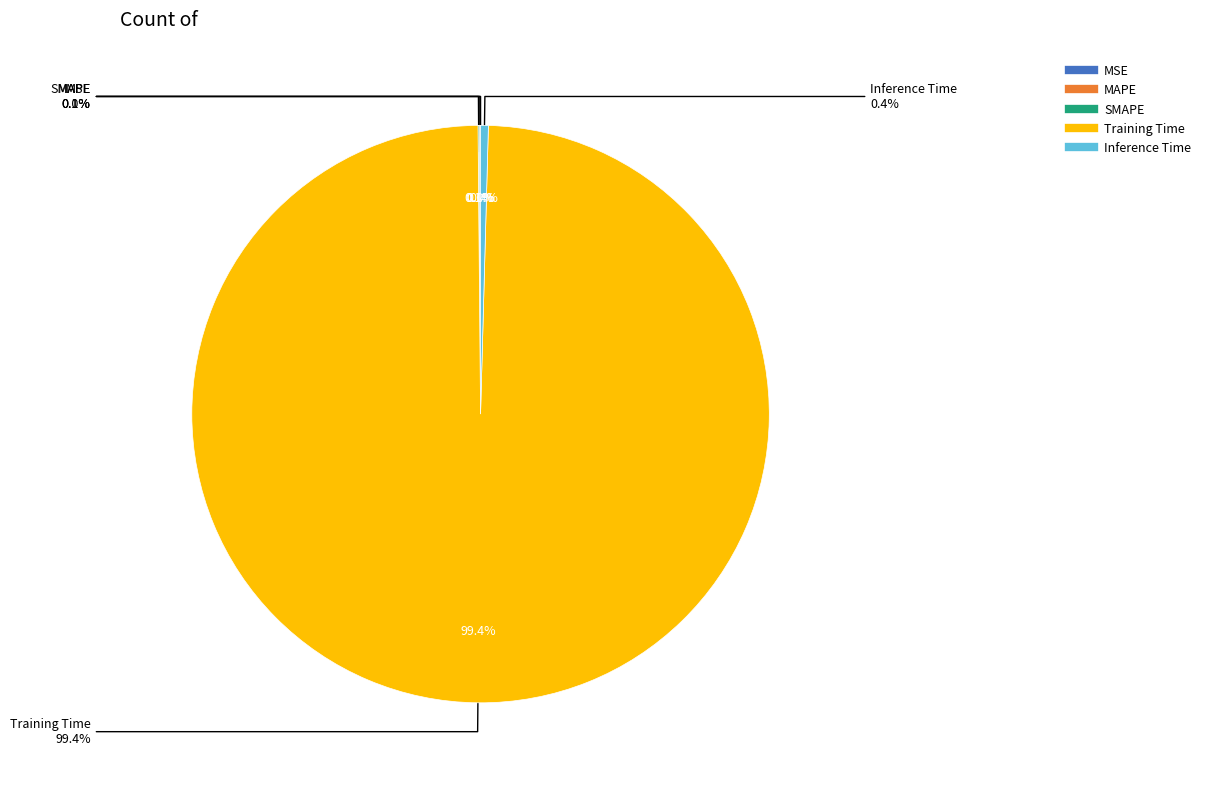

The MAPE slice represents 0% of the pie. True or false?

True